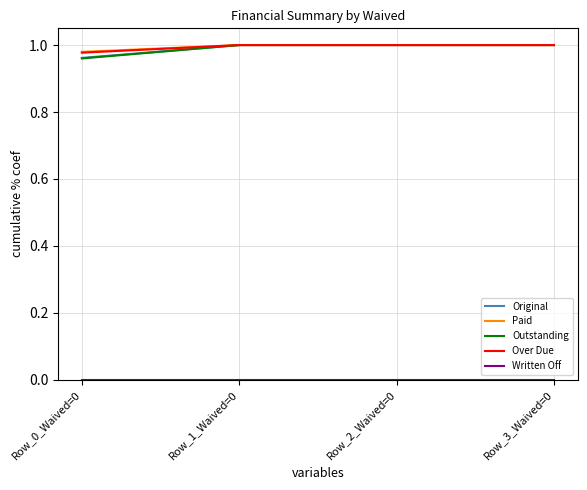

Which category has the lowest value in the Original series?

Row_0_Waived=0